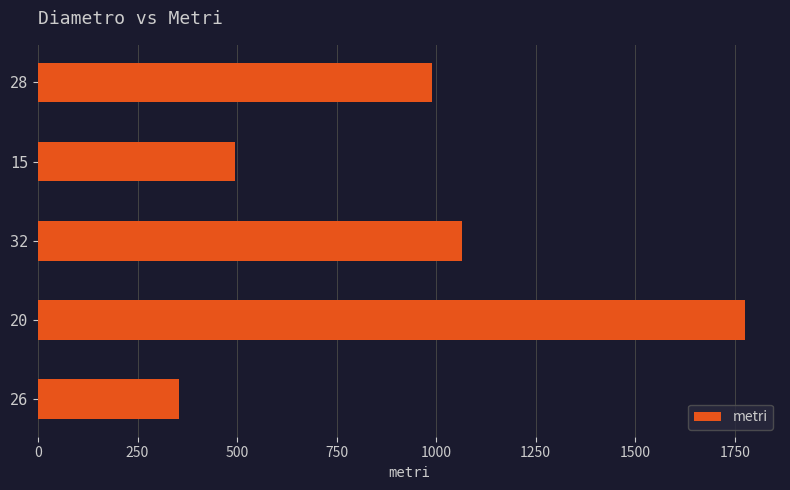

Count the number of categories in the chart.

5